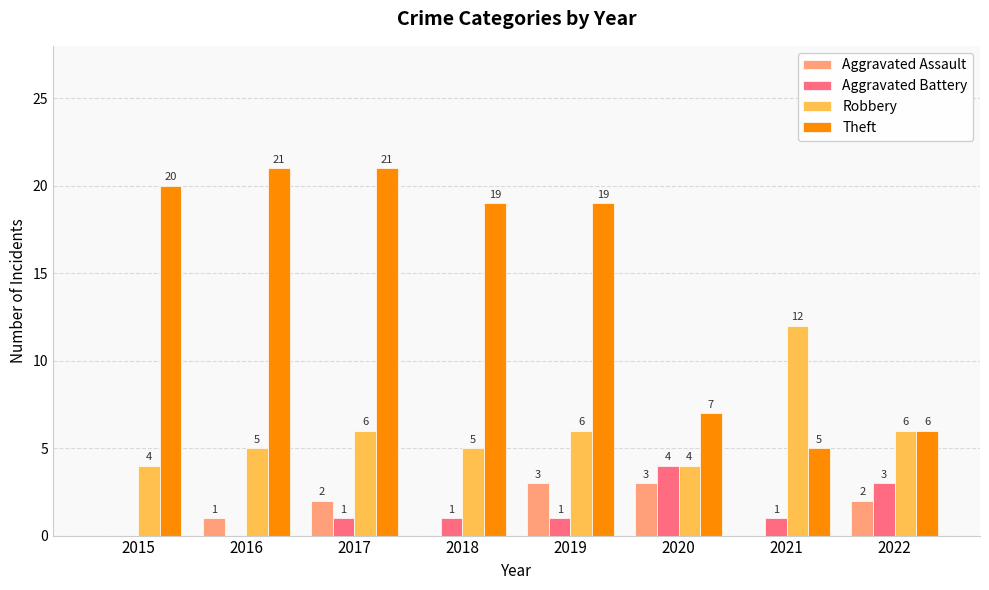

The Aggravated Assault series shows 2 at 2015. True or false?

False